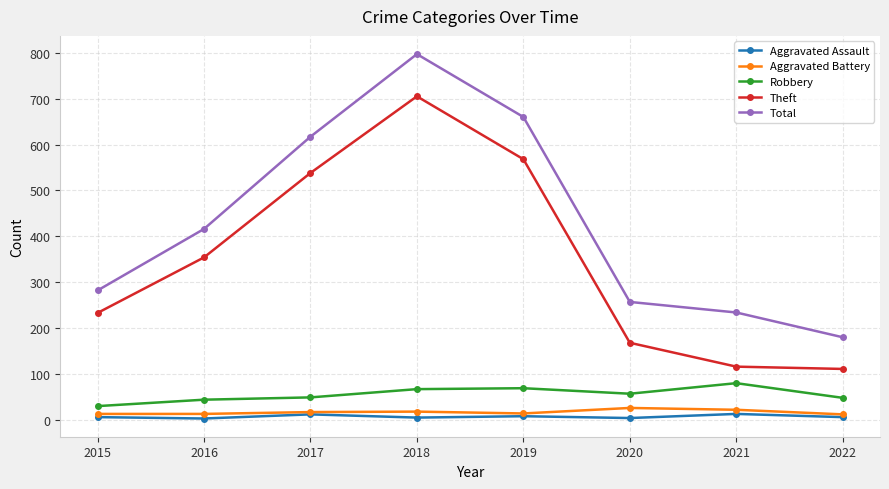

What is the greatest value displayed?

797